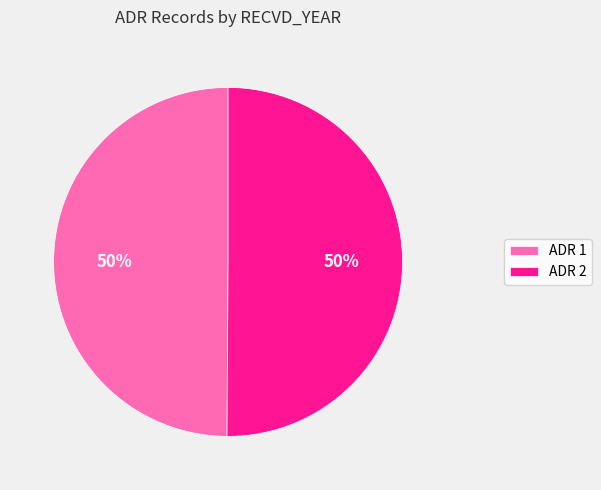

Do ADR 2 and ADR 1 together represent more than half of the pie?

Yes